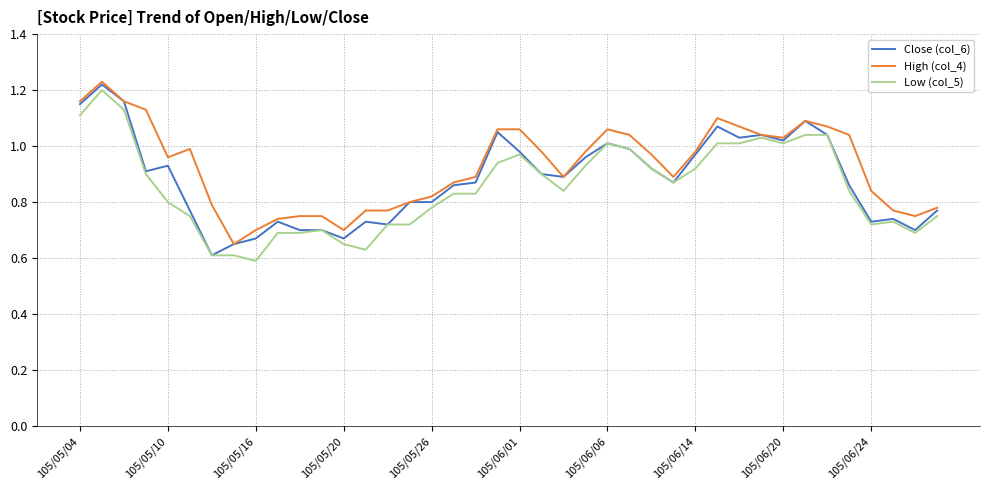

True or false: Close (col_6) and High (col_4) intersect in this chart.

False